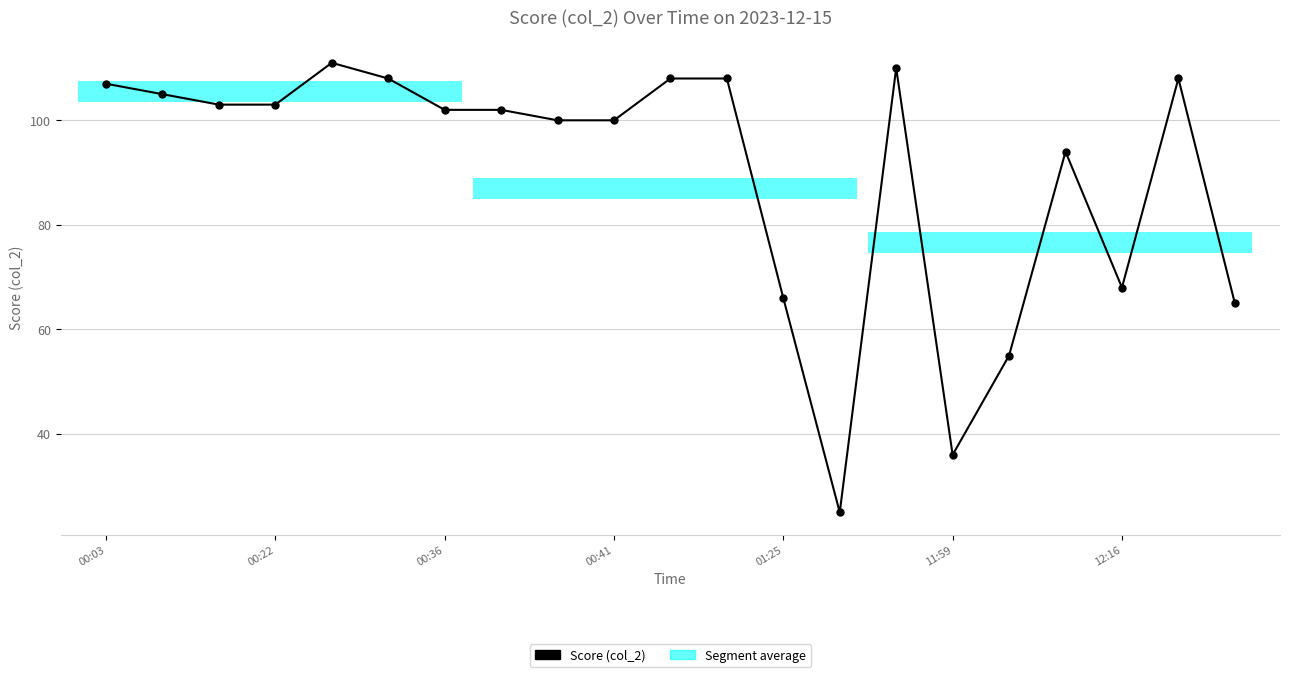

What is the sum of all values?

1884